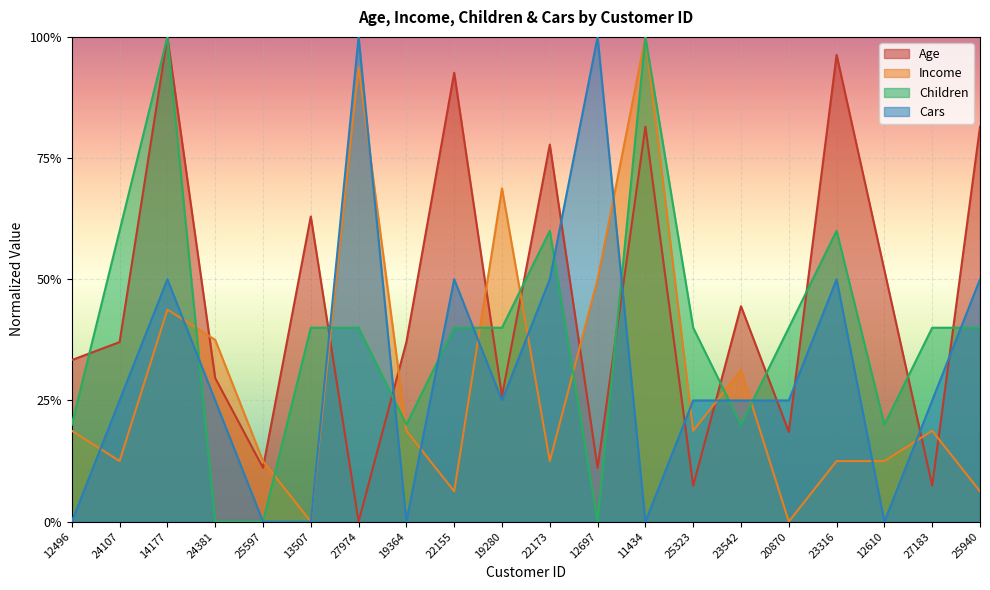

After their last crossing, which series has the higher values: Income or Age?

Age